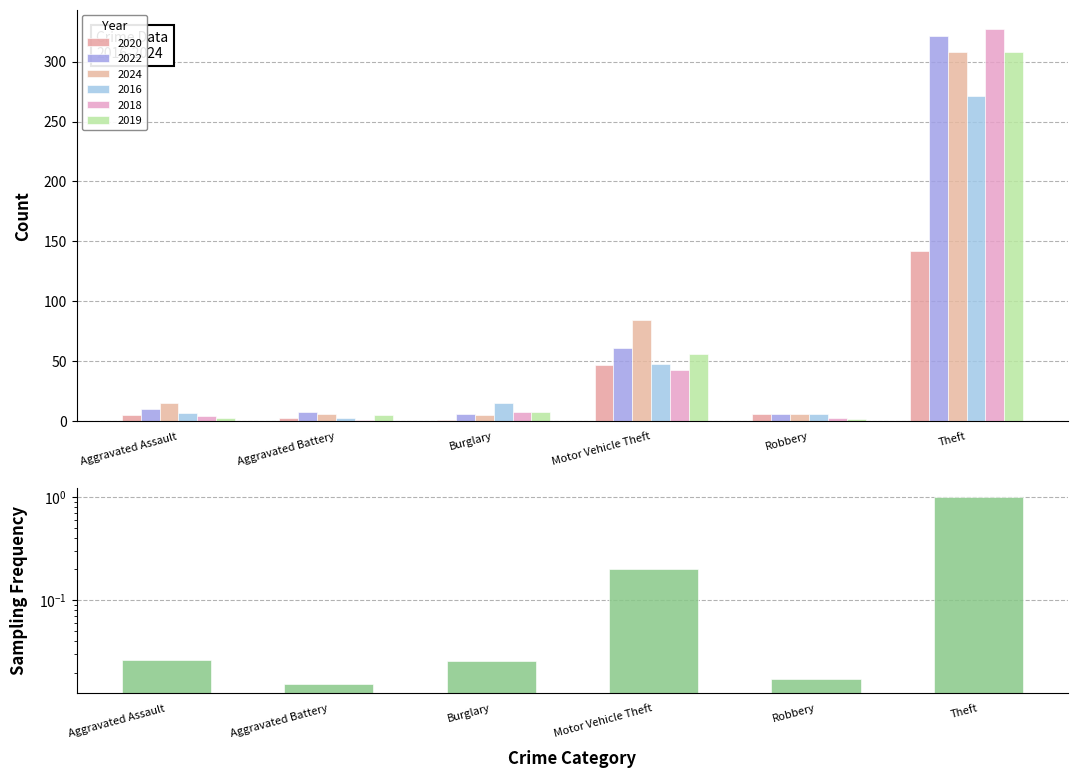

What is the sum of all values?

1.3